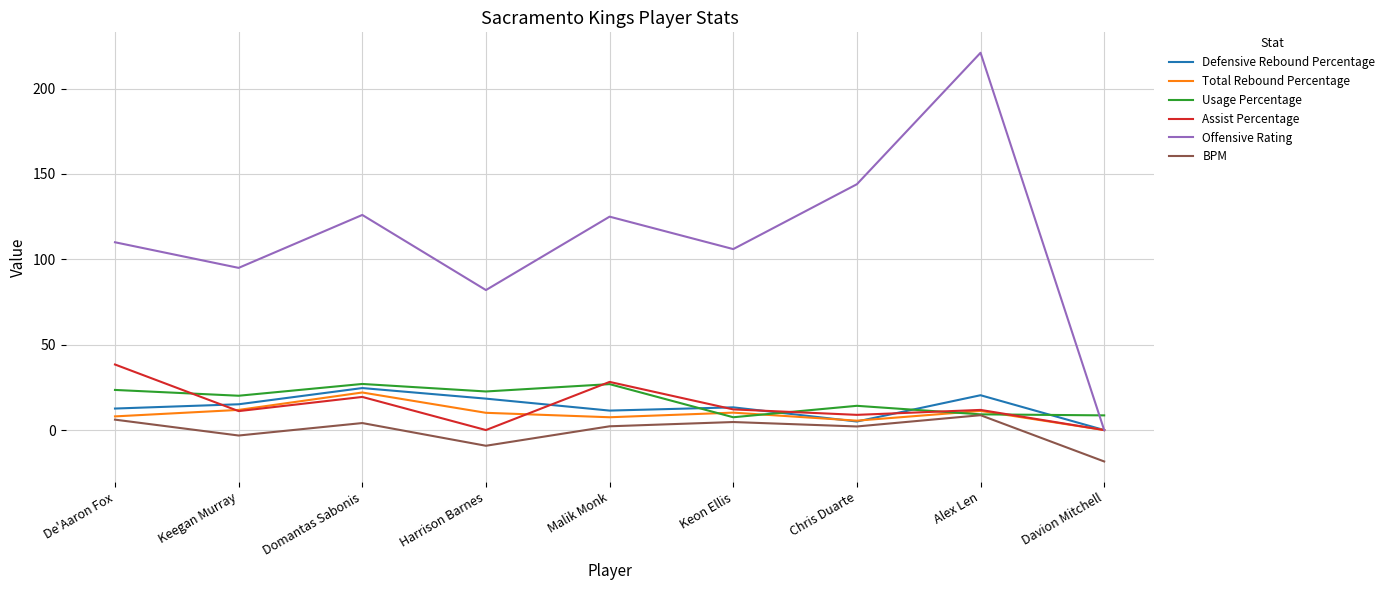

What position from the left is Domantas Sabonis?

3